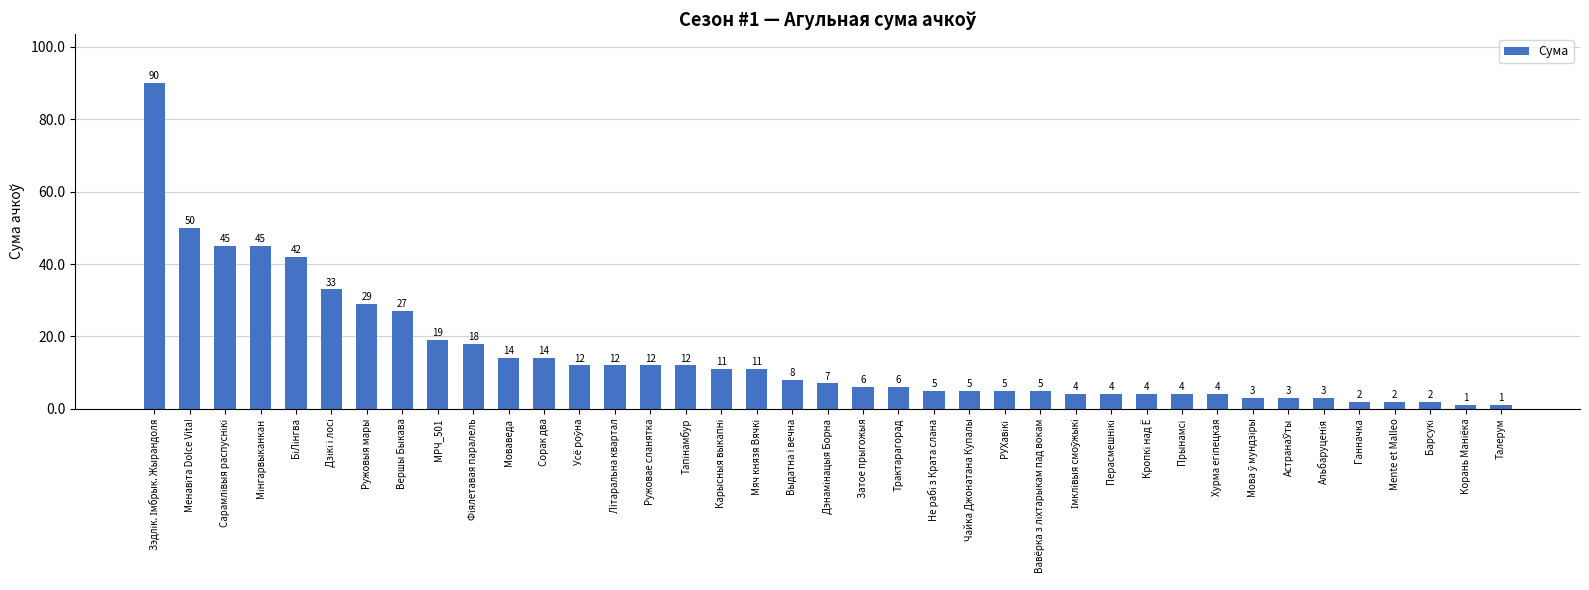

What is the sum of all values?

580